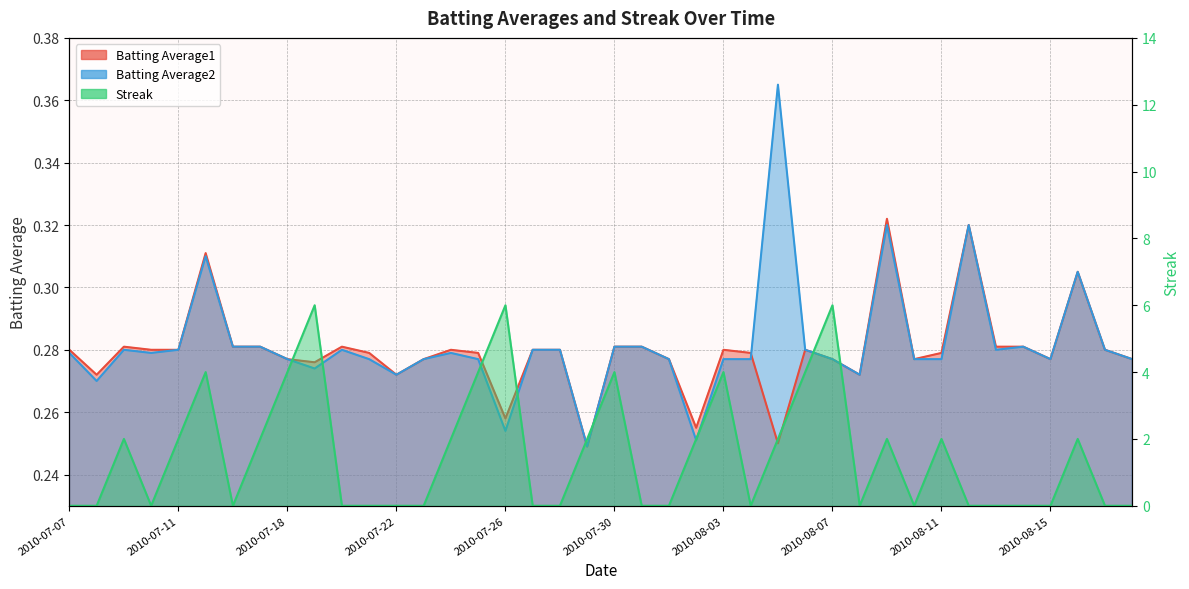

How many intersections are there between Batting Average1 and Streak?

20